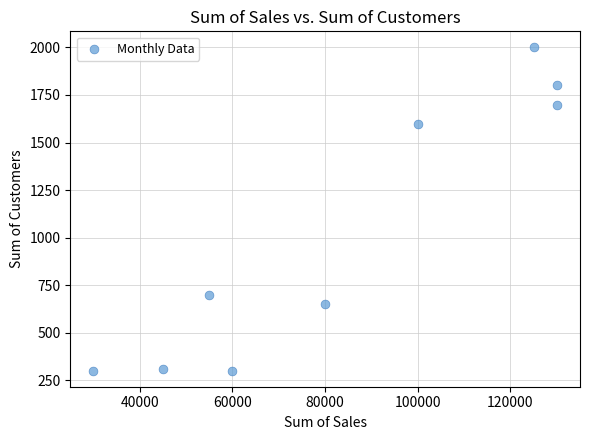

What is the range of Y values (max minus min)?

1700